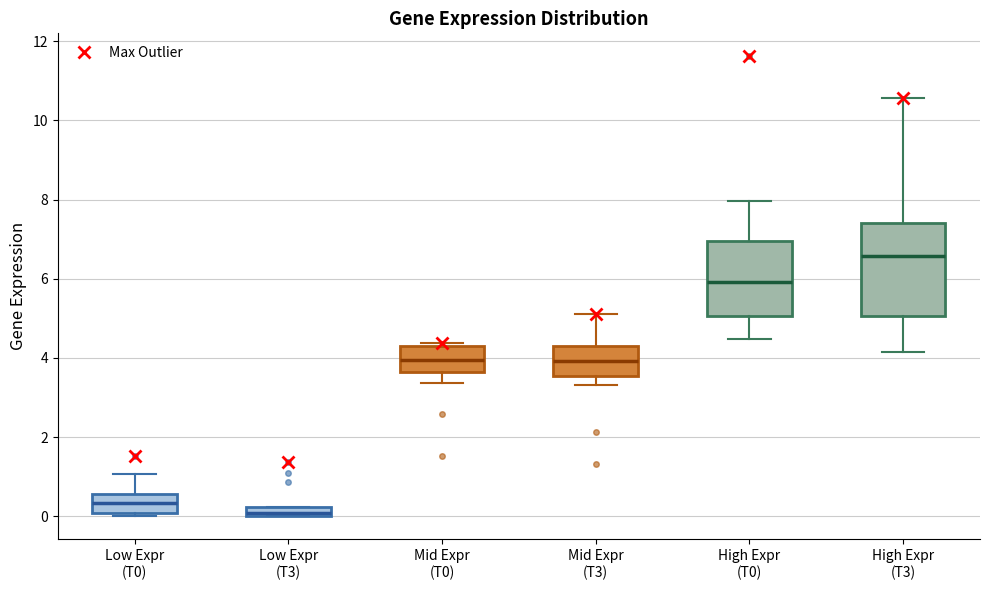

Where is the upper edge of the box for High Expr (T3) on the y-axis? The values are not printed on the chart, so give them approximately, as read against the axis.

7.4